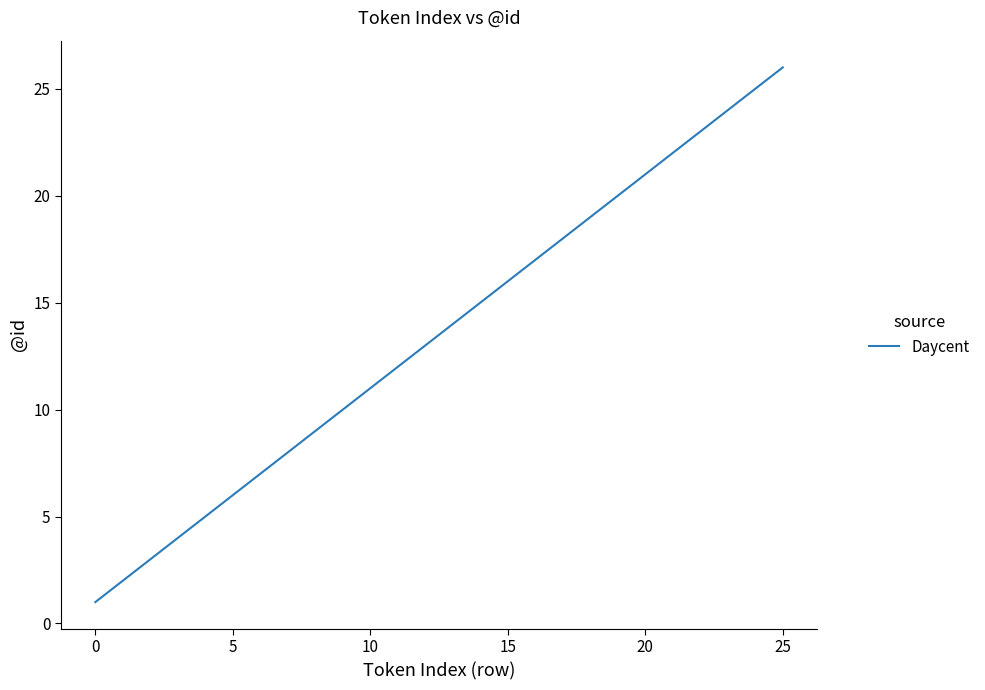

What is the difference between the maximum and minimum values?

25